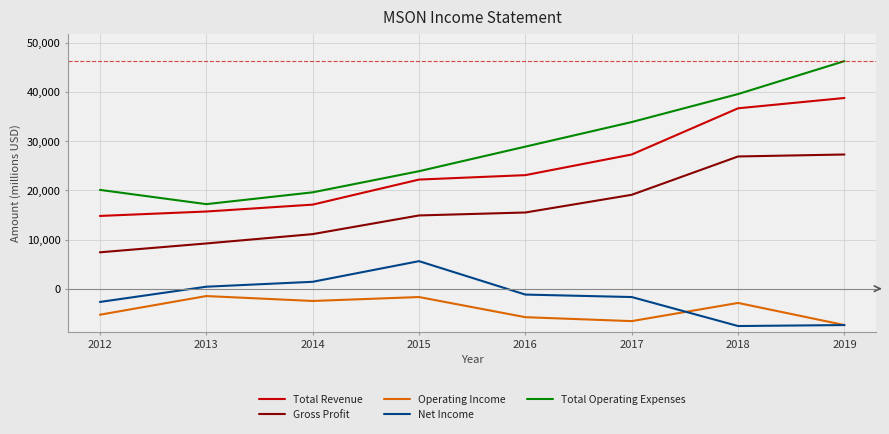

What is the approximate value of Gross Profit at 2019, to the nearest 50?

27300